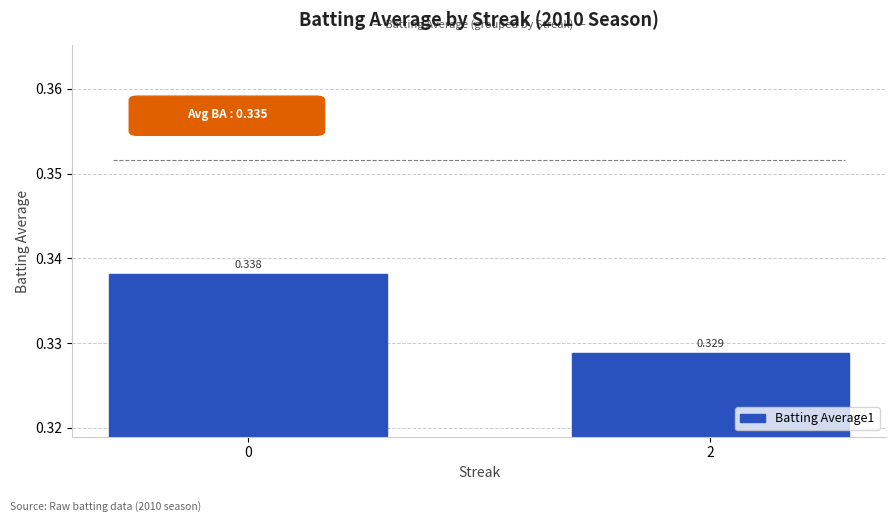

At which category does the chart reach its minimum across all series?

2